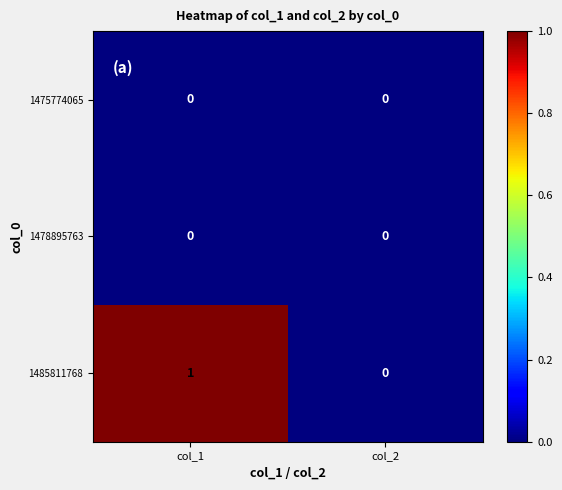

Reading left to right, extract all data points from this chart.

1475774065: 0	0
1478895763: 0	0
1485811768: 1	0